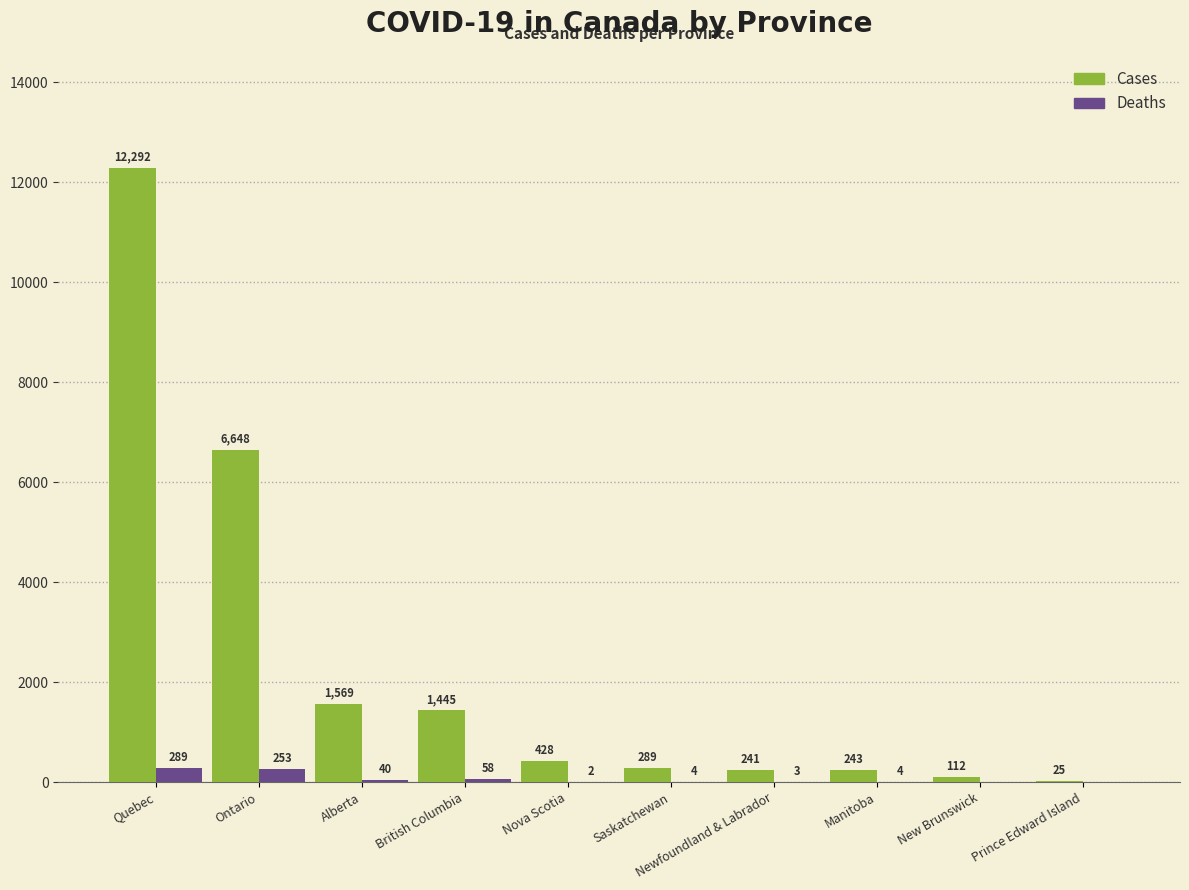

How many values in Deaths are above zero?

8